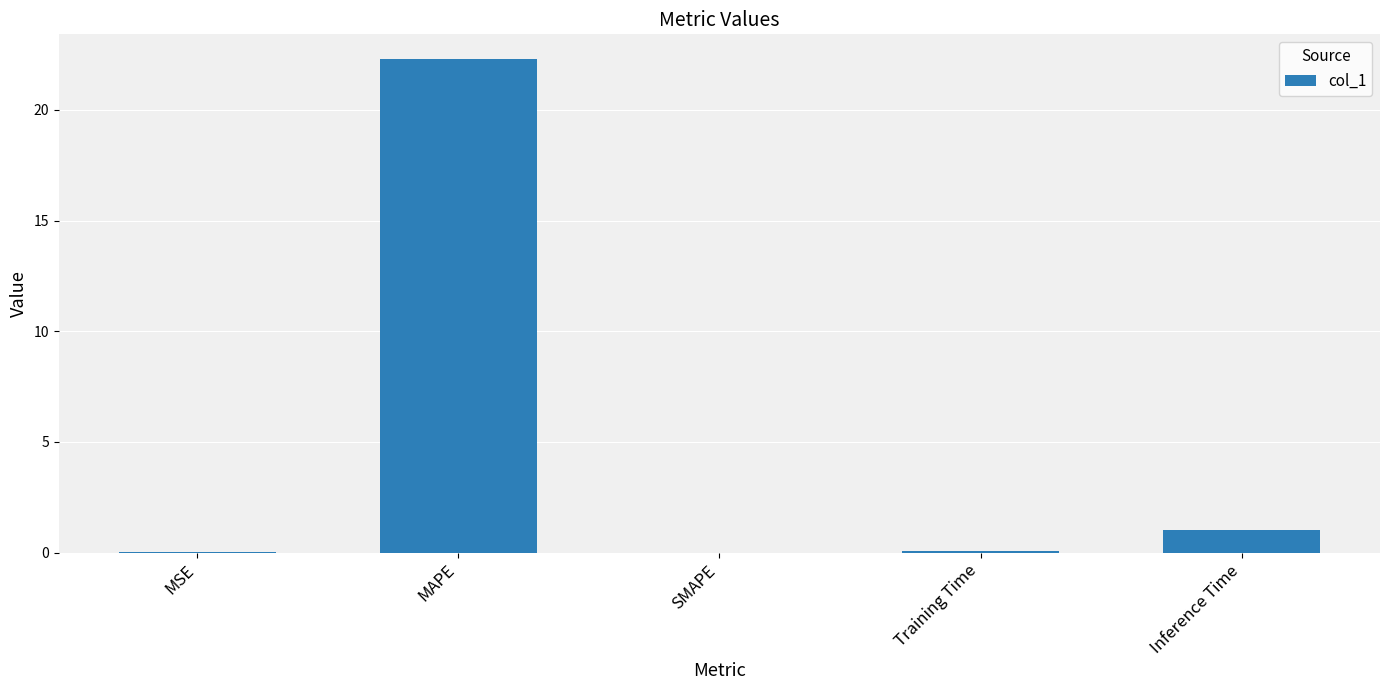

What is the change in value from MAPE to Training Time?

-22.2